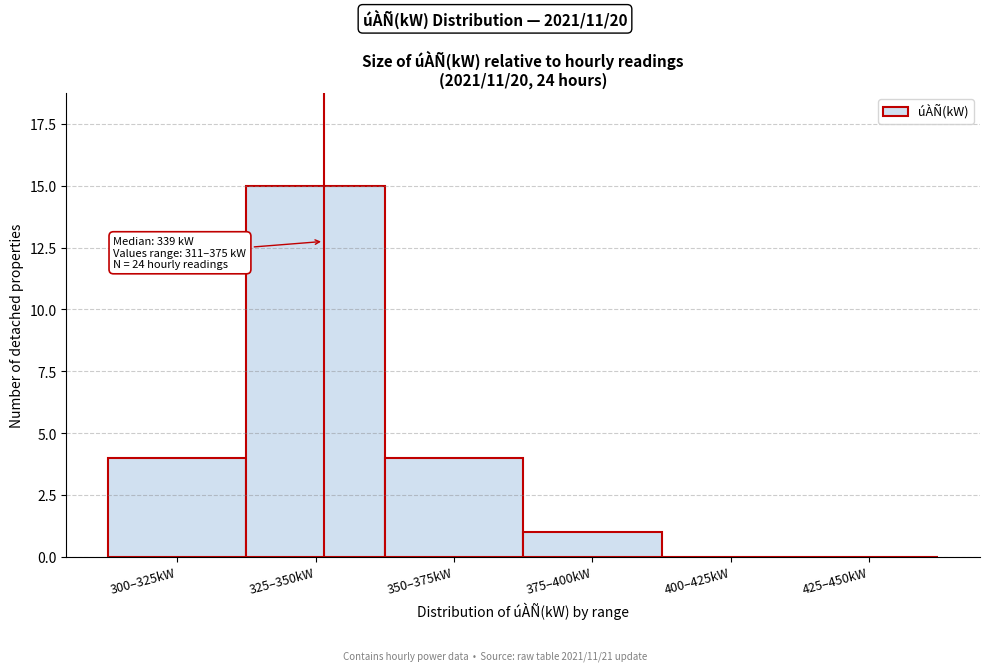

Reading right to left, list all the values displayed in this chart.

425–450kW=0	400–425kW=0	375–400kW=1	350–375kW=4	325–350kW=15	300–325kW=4